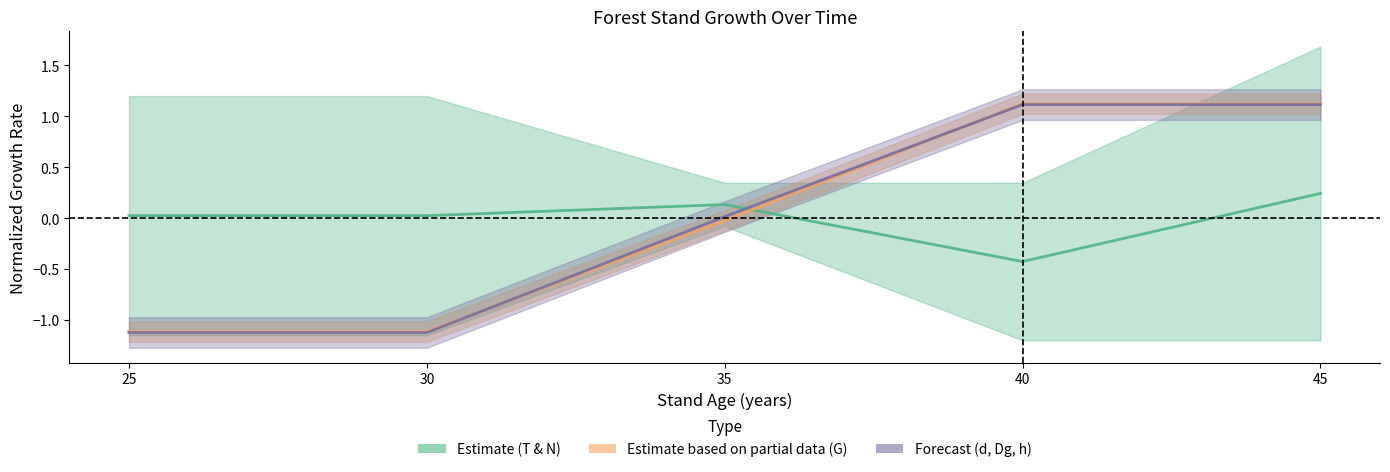

Where is Forecast (d, Dg, h) nearest to the value 0?

35